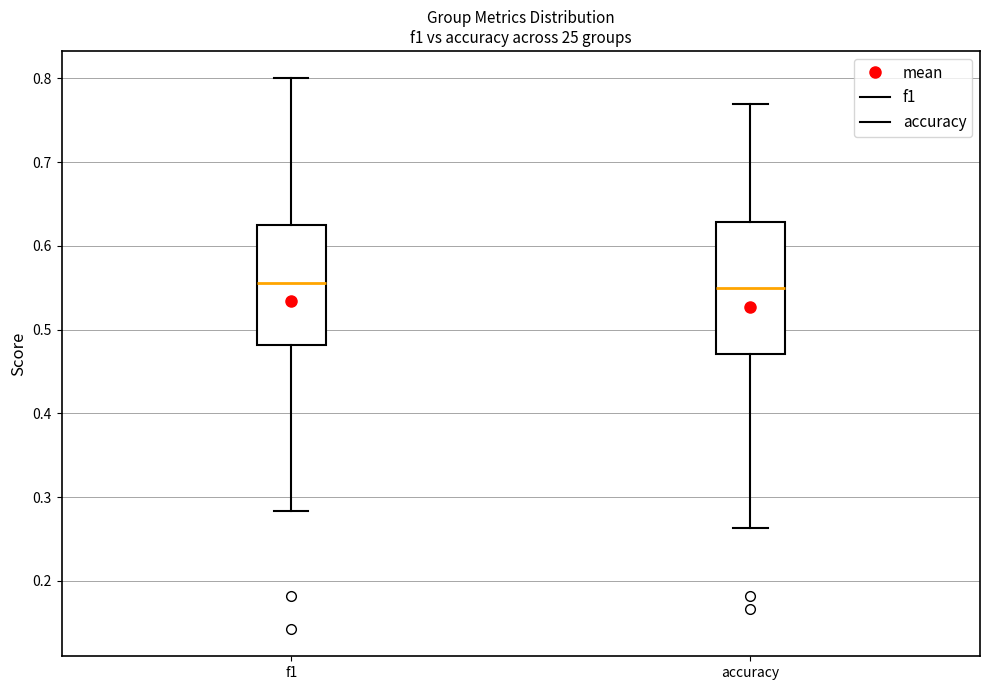

Where does the lower whisker of the box for accuracy end on the y-axis? The values are not printed on the chart, so give them approximately, as read against the axis.

0.26